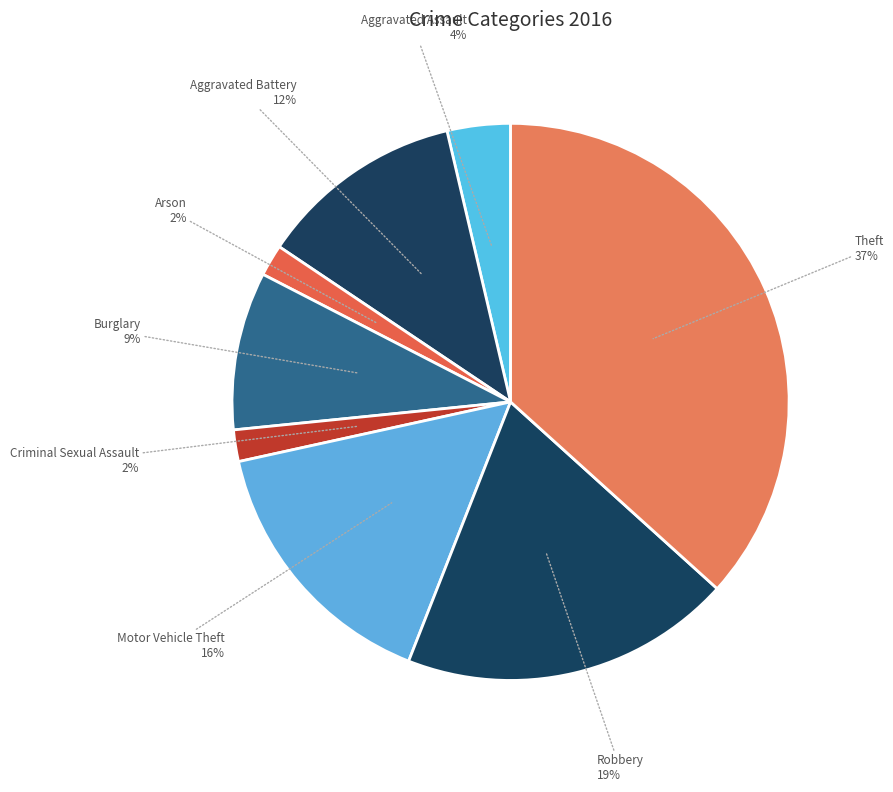

What percentage is the Burglary slice, to the nearest percent?

9%